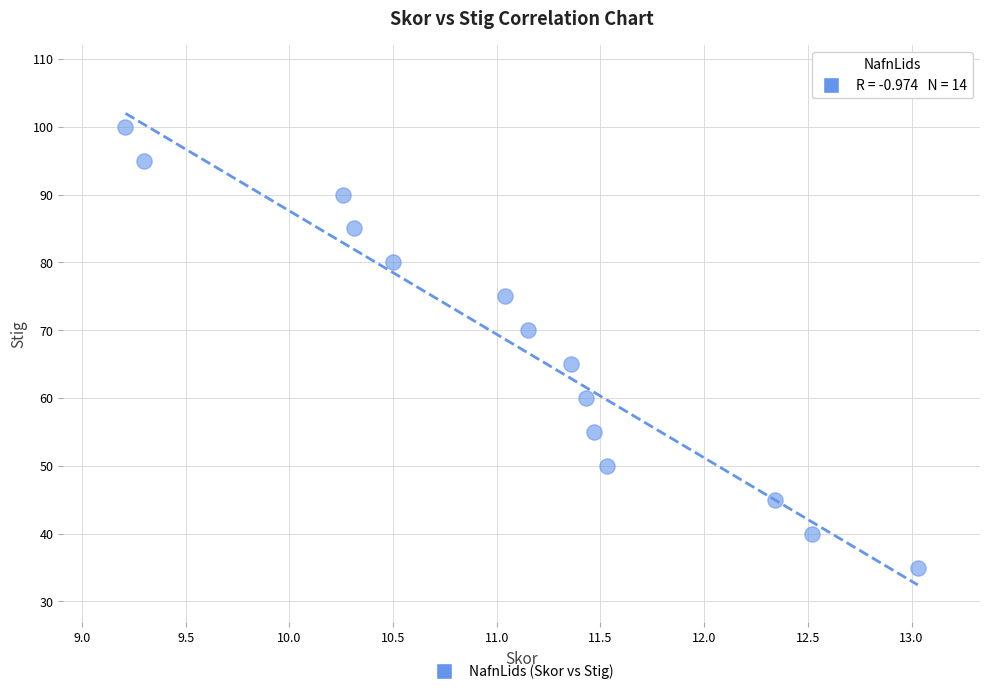

What is the range of Y values (max minus min)?

65